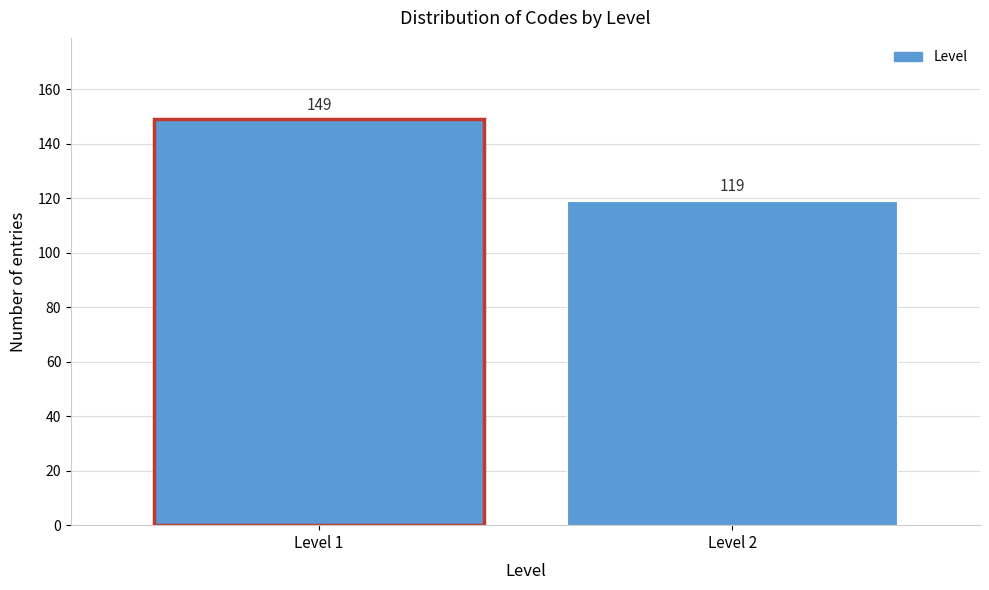

Reading left to right, extract all data points from this chart.

149	119